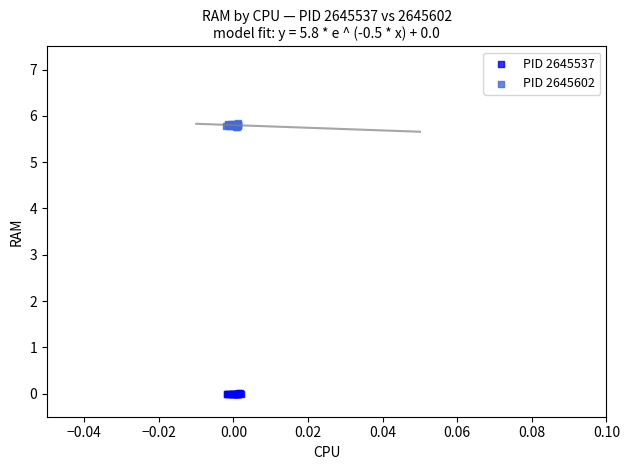

Which series has the largest Y range (max minus min)?

PID 2645602